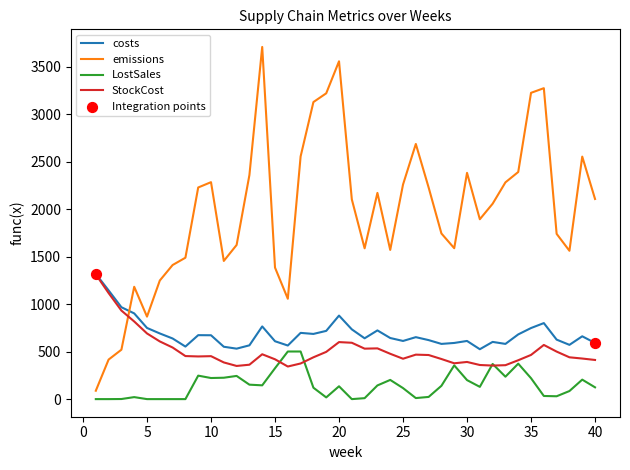

True or false: emissions and LostSales intersect in this chart.

False